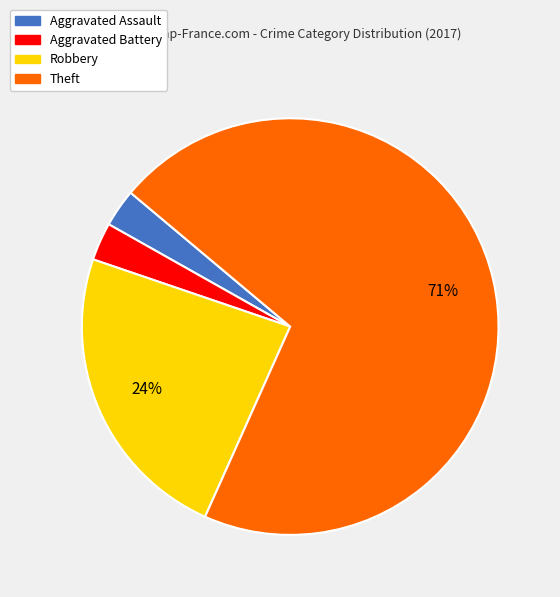

Which slice is the largest?

Theft